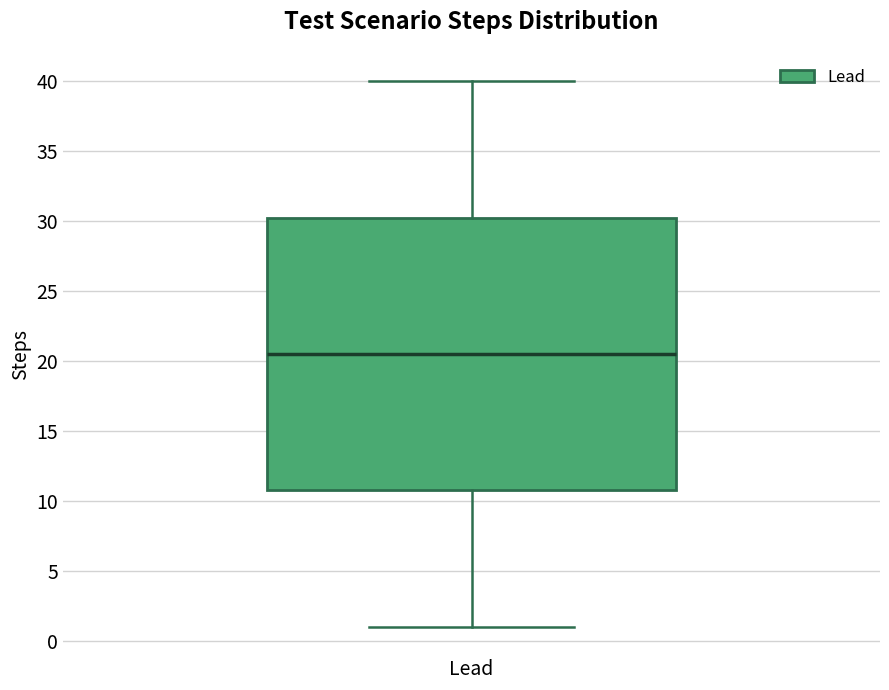

Transcribe this box plot: give where the median line is, the range the box spans, and where the two whiskers end, as read against the y-axis. The values are not printed on the chart, so give them approximately, as read against the axis.

median 20.5, box 11.0 to 30.5, whiskers 1.0 to 40.0